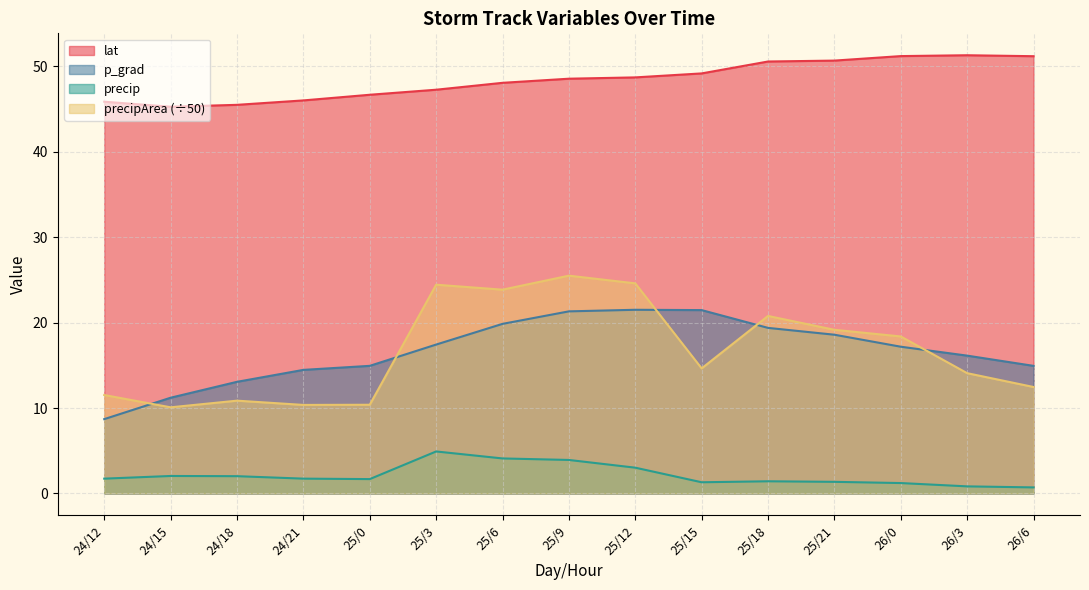

What is the lowest value of the lat series?

45.3